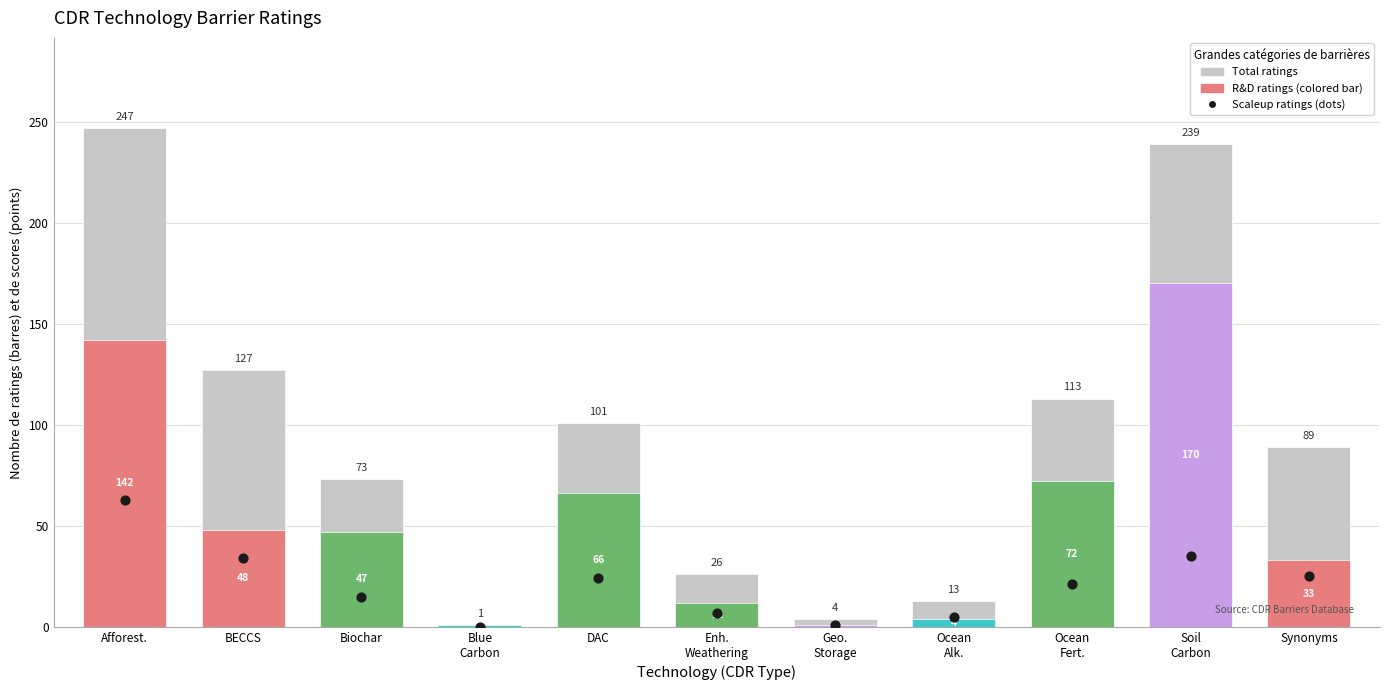

What is the total value across all series at DAC?

191